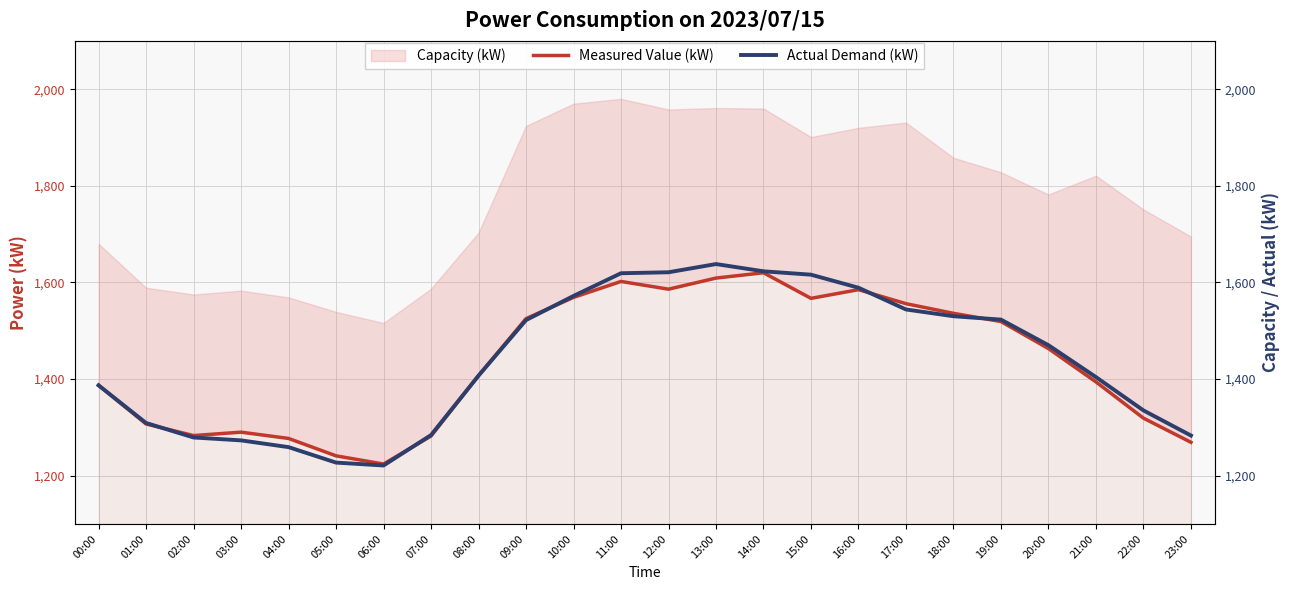

What is the sum of the Measured Value (kW) values at 14:00 and 03:00?

2910